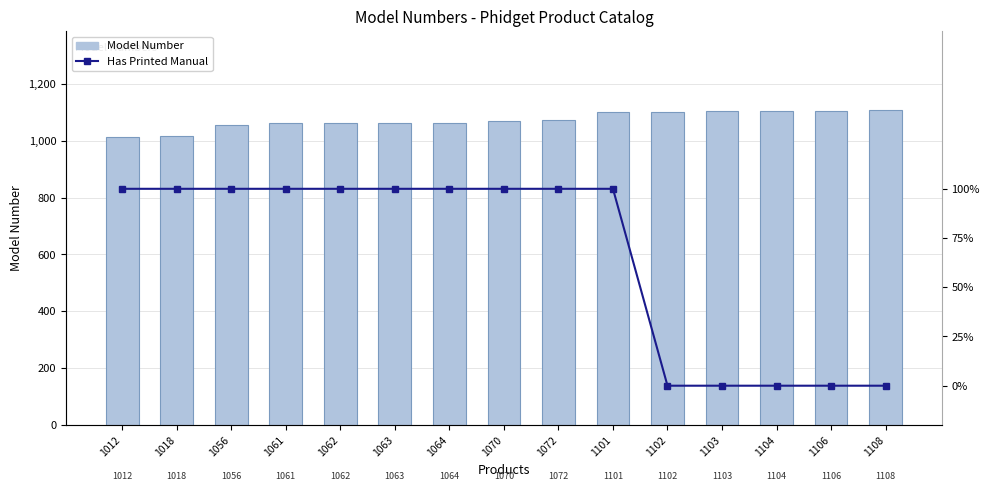

What is the value of the Model Number bar at the 6th from the left?

1063